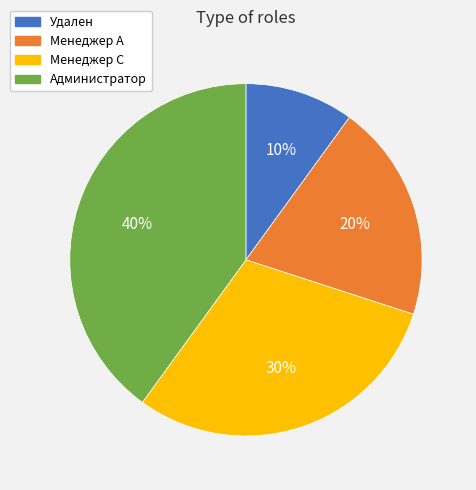

To the nearest percent, what is the combined percentage of Менеджер С and Менеджер А?

50%